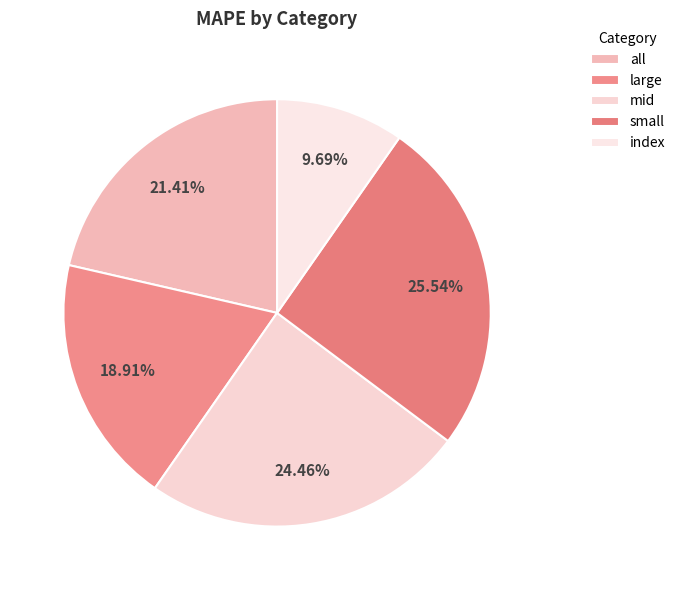

Does index account for over 50% of the chart?

No